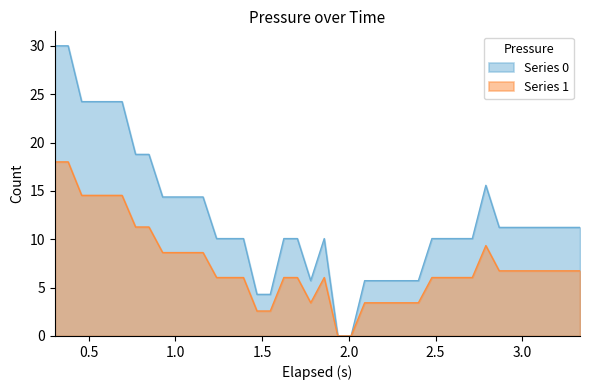

Is it true that the value at 25 is 9.8?

False